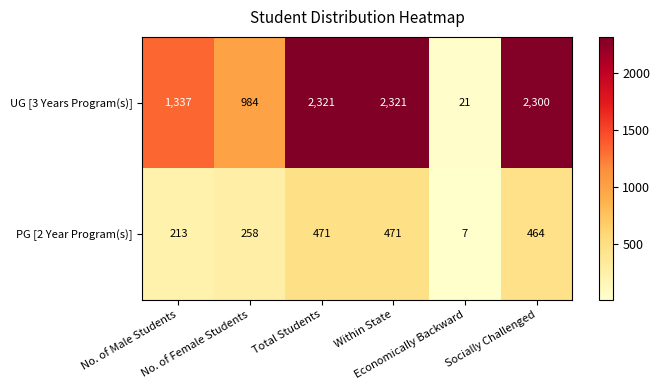

Which series has the largest range (max minus min)?

UG [3 Years Program(s)]